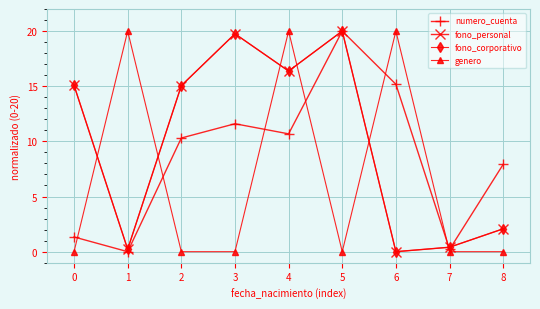

At which category is the sum across all series the highest?

4